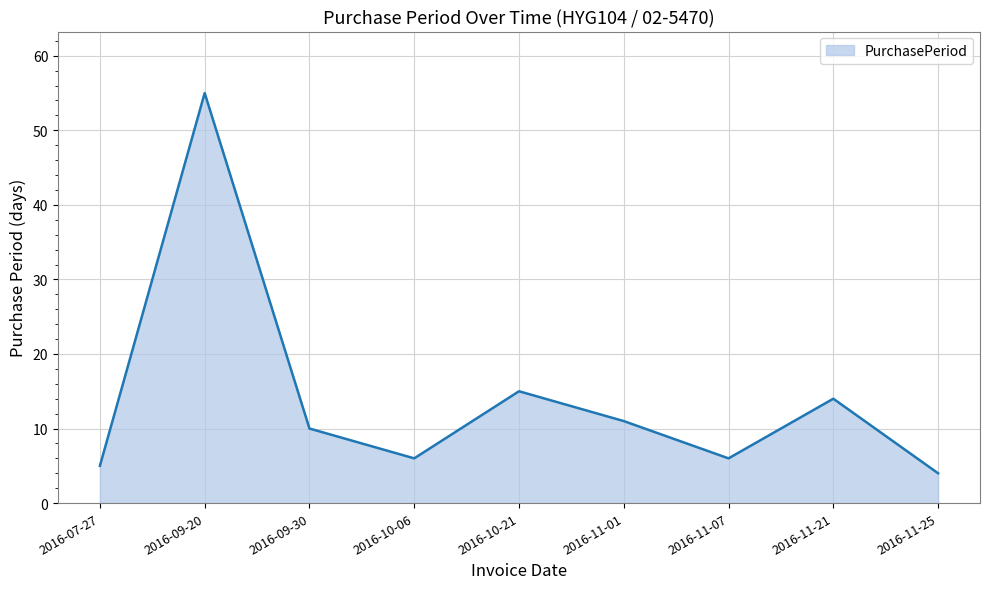

Which has a higher value, 2016-09-30 or 2016-11-25?

2016-09-30